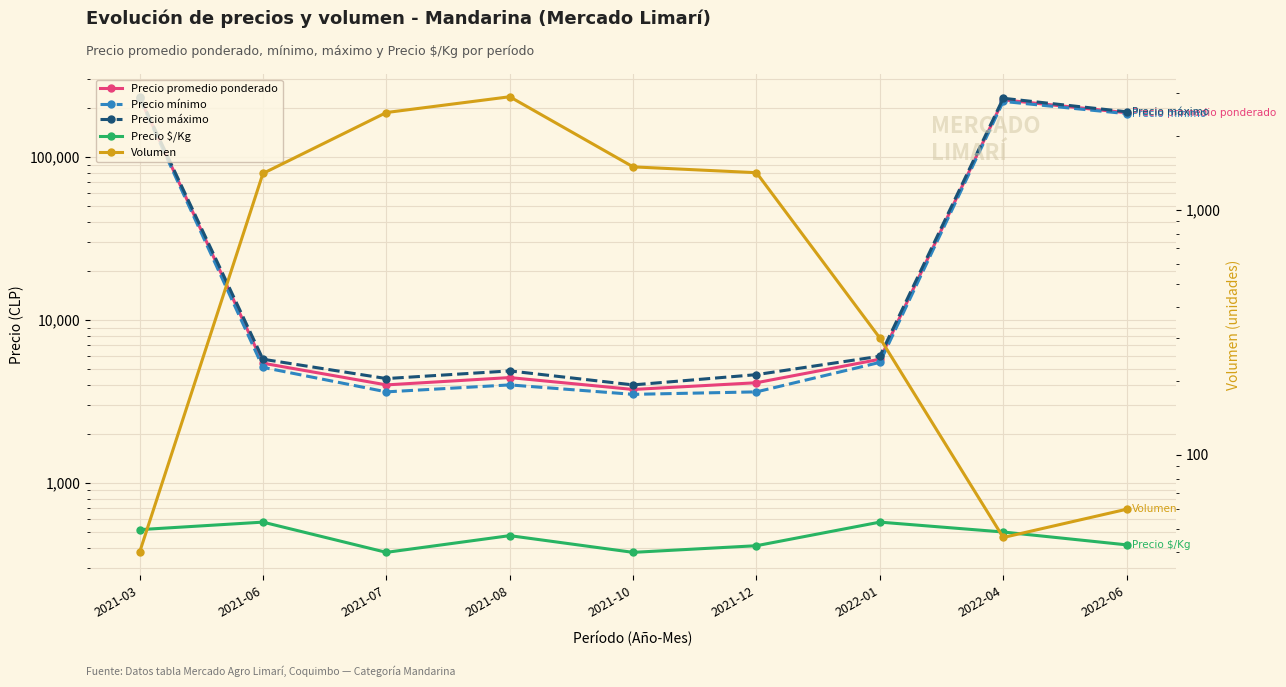

Which series changed the most between 2021-07 and 2021-10?

Volumen